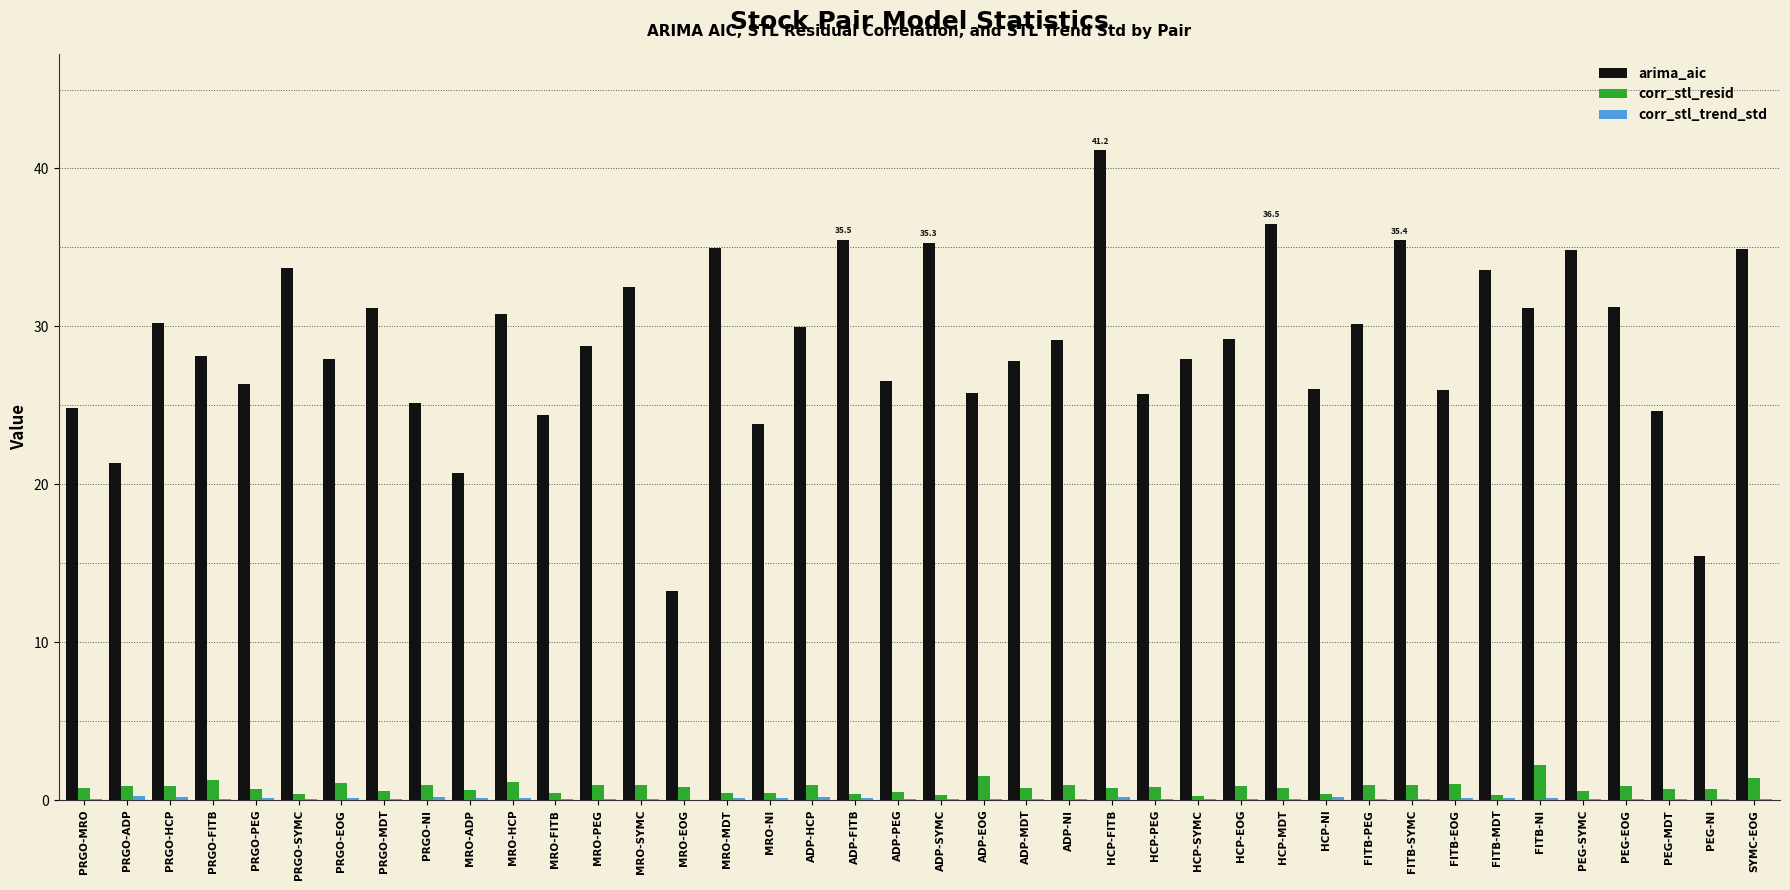

What is the sum of all corr_stl_resid values?

32.1